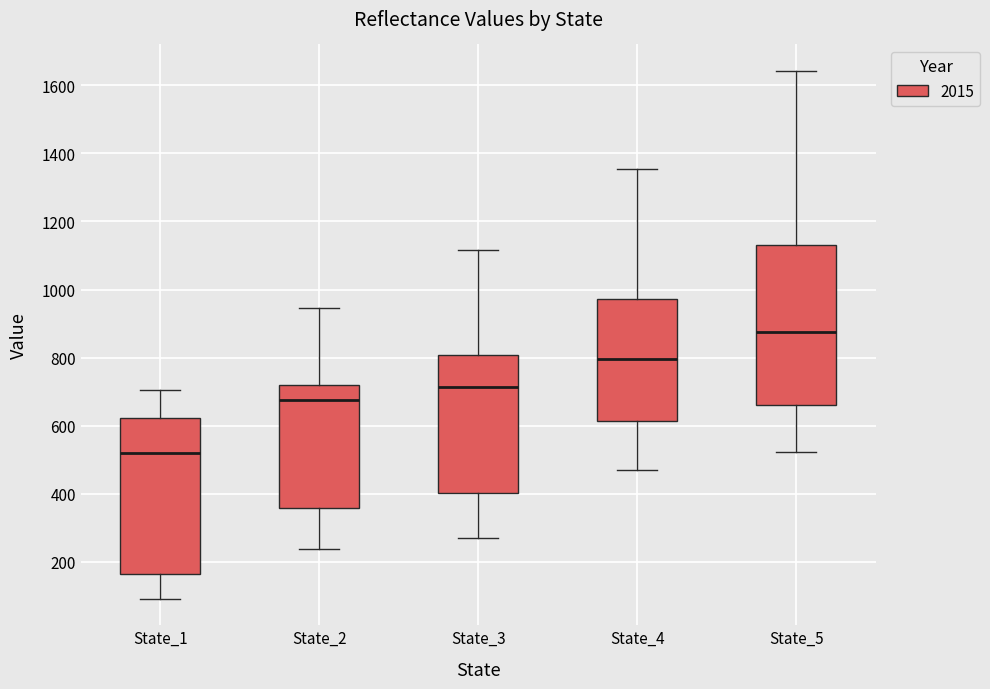

Which box's median line is the lowest?

State_1